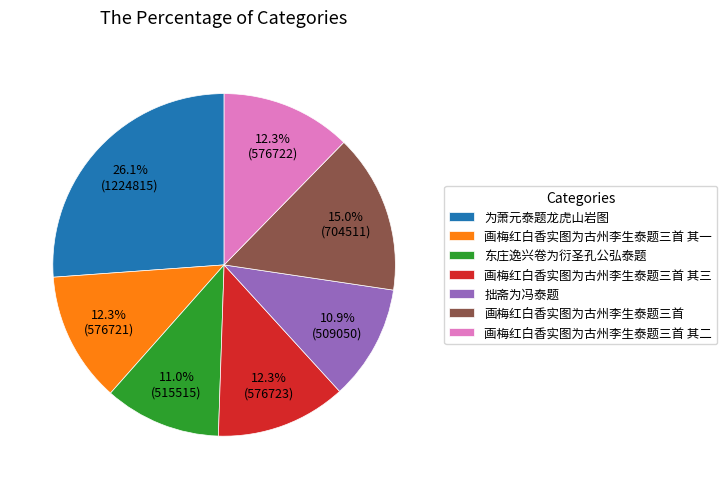

To the nearest percent, what is the difference between the largest and smallest slice percentages?

15%